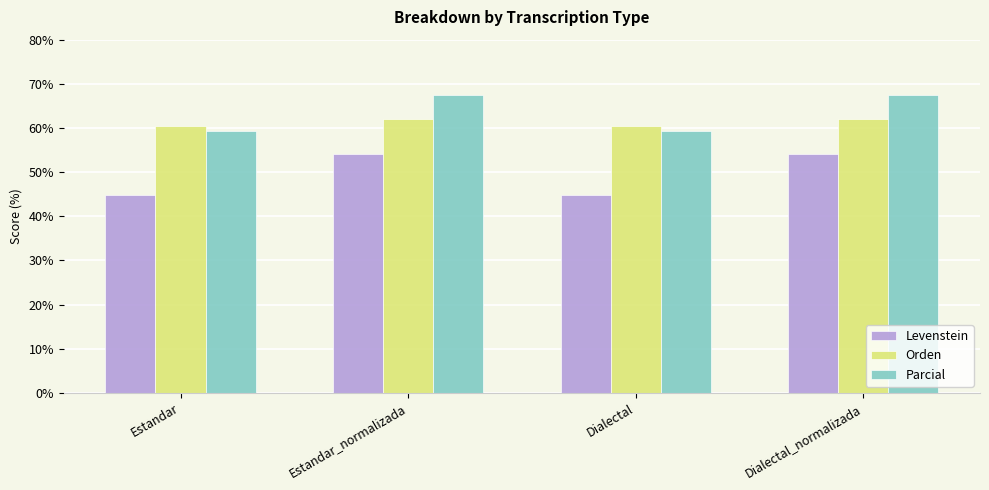

What is the difference between the second highest and minimum values in the Levenstein series?

9.2